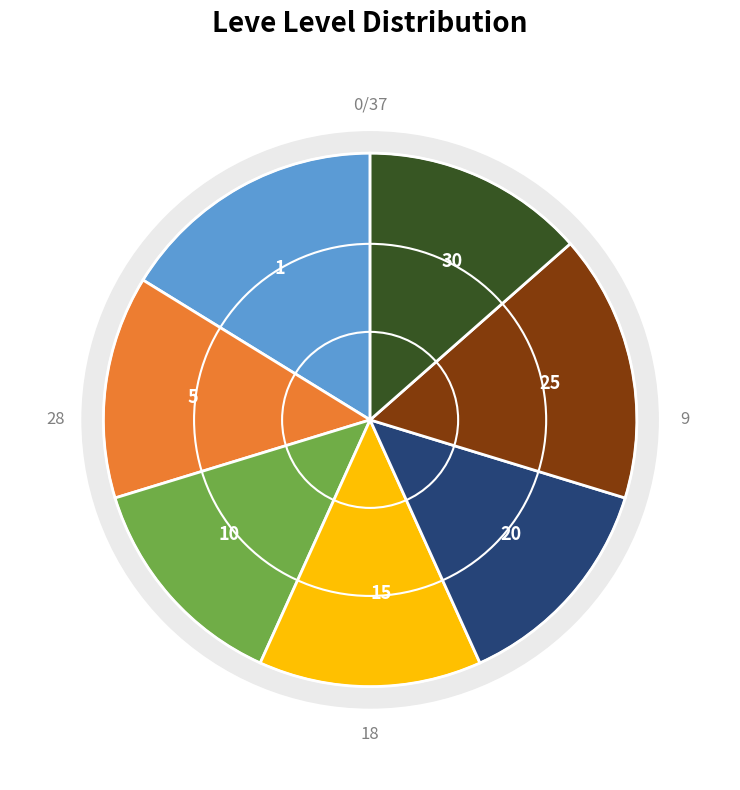

Which category has the biggest portion of the pie?

30